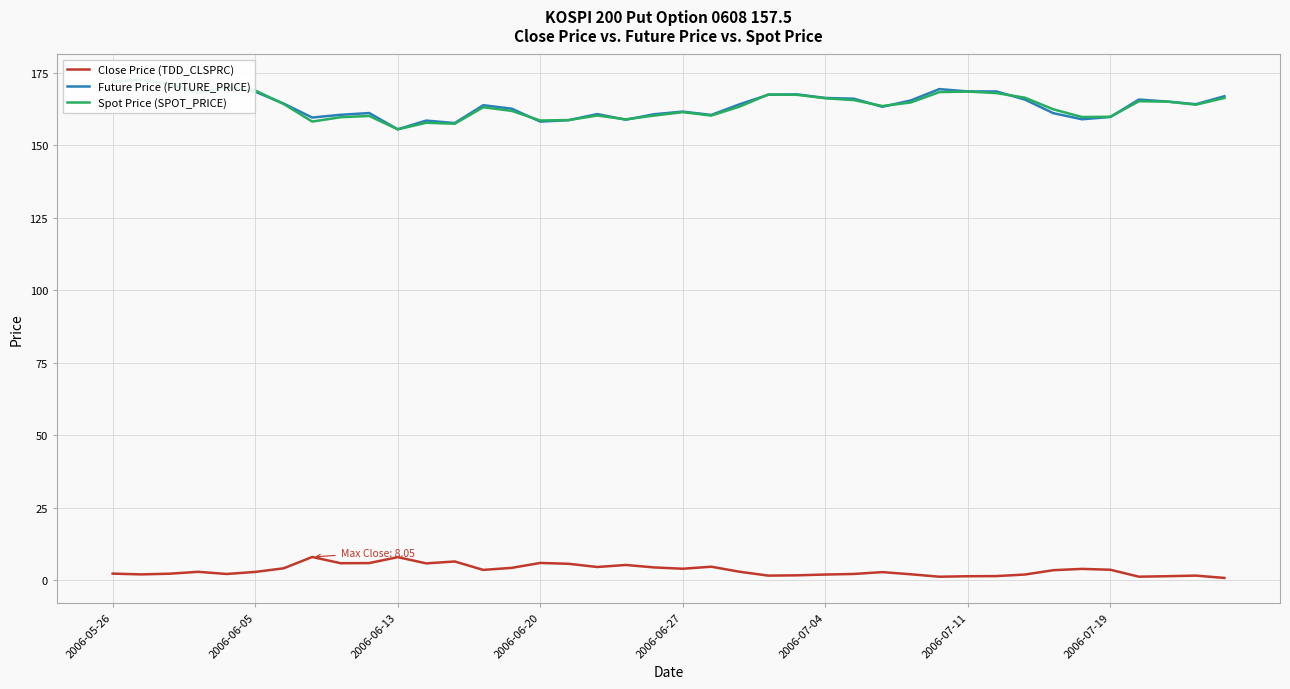

Which series has the largest total across all categories?

Future Price (FUTURE_PRICE)